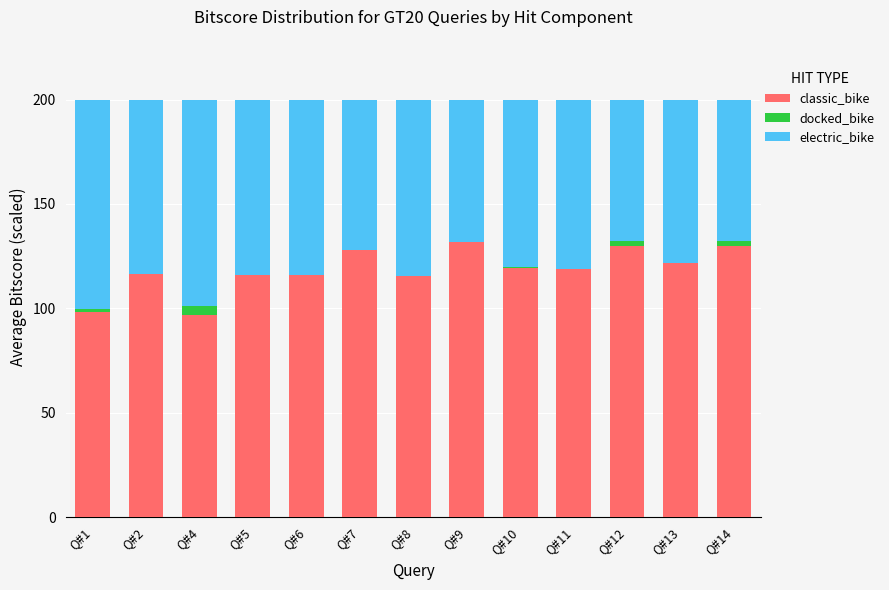

What is the highest value of the classic_bike series?

131.6